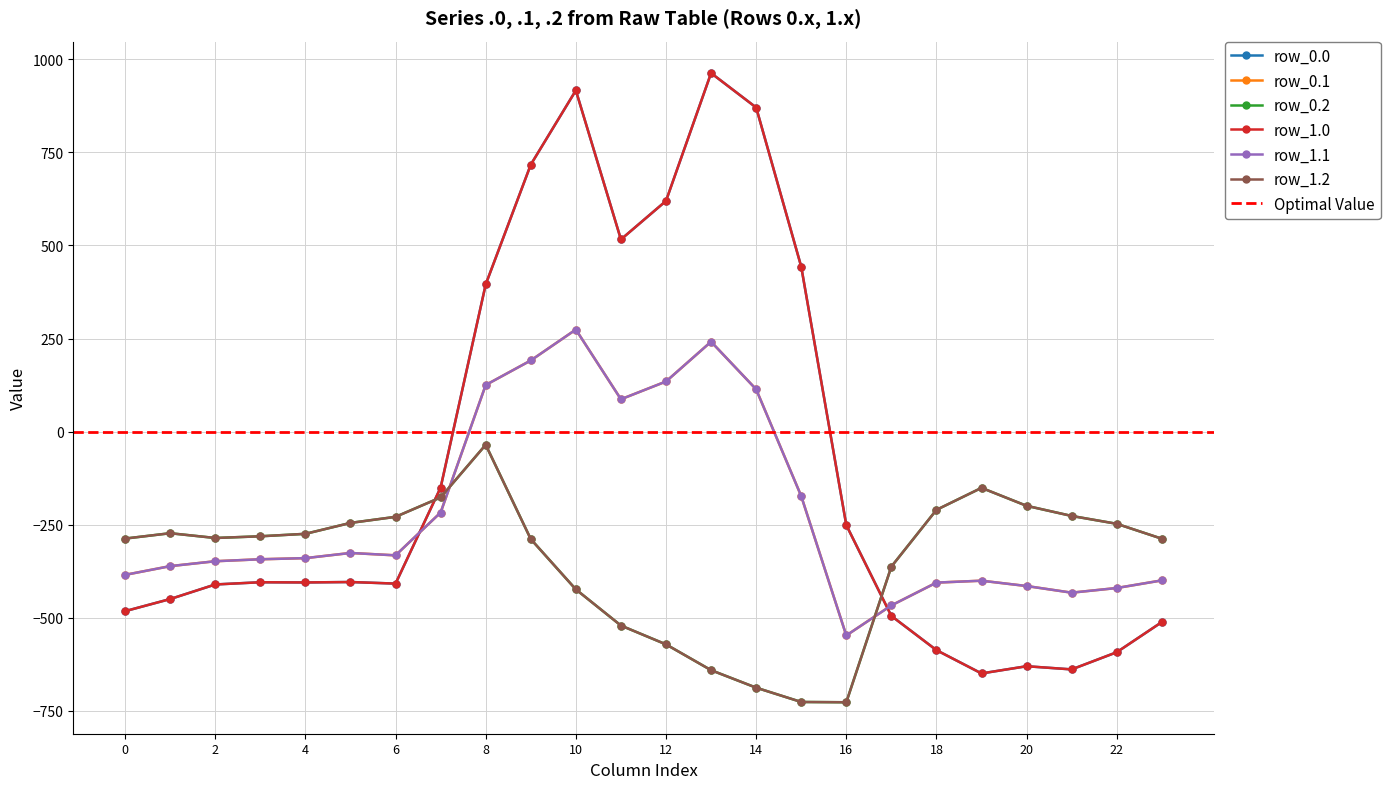

What is the greatest value displayed?

962.7